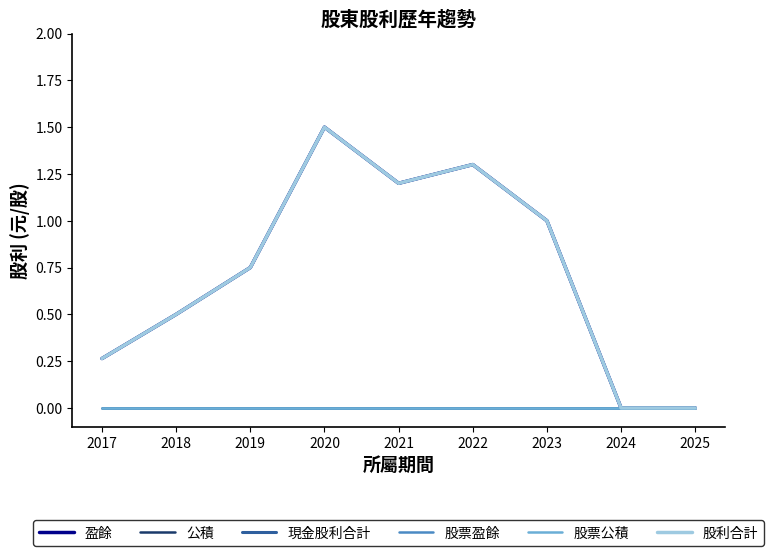

Where is the first local minimum for 現金股利合計?

2021